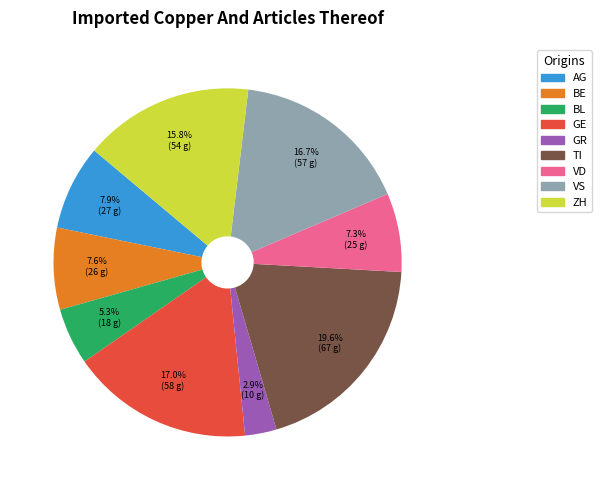

To the nearest percent, what is the difference between the largest and smallest slice percentages?

17%